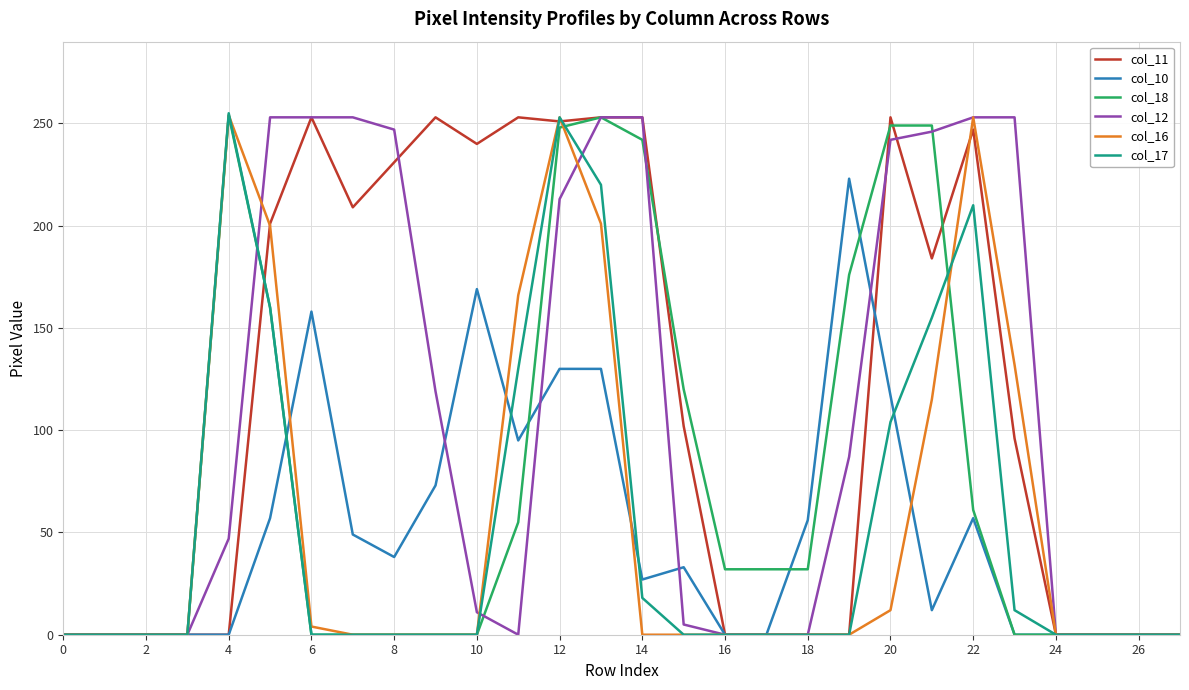

What is the average value of the col_12 series?

107